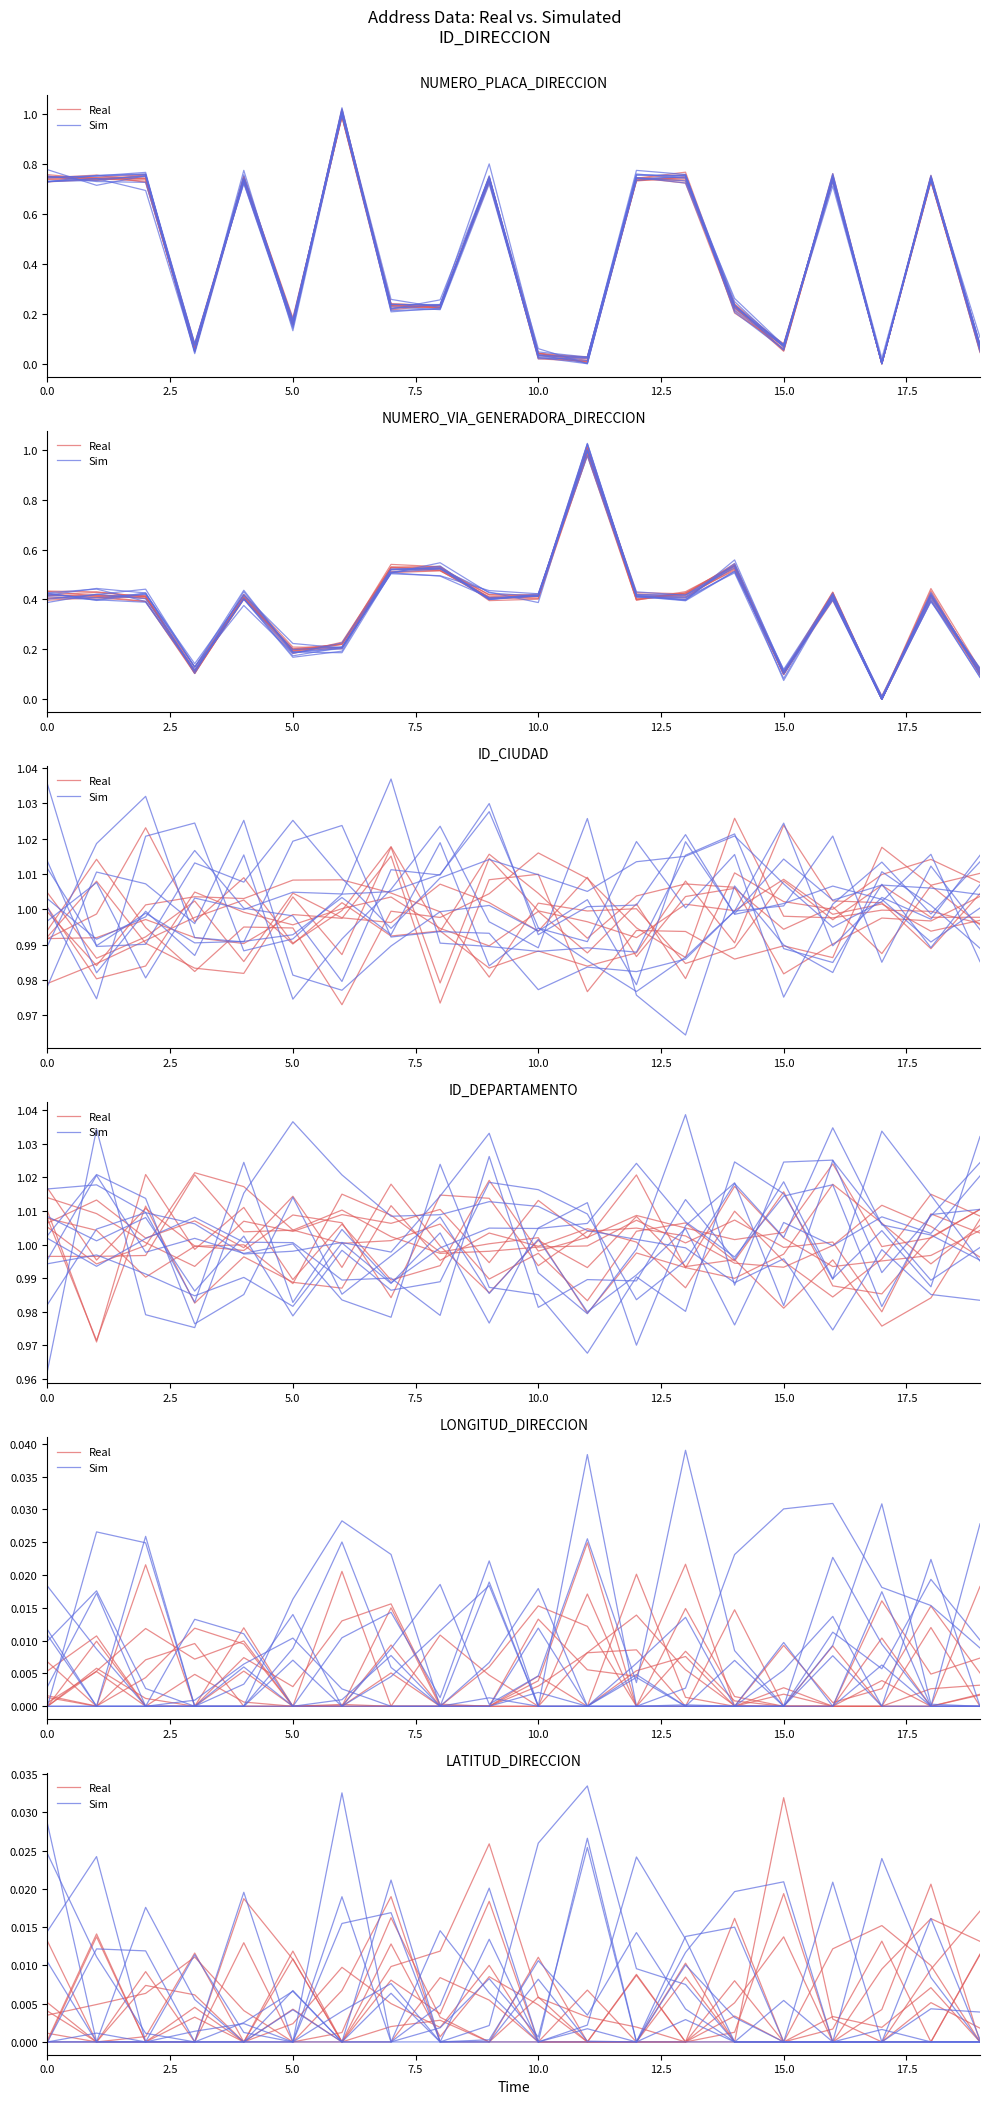

Where do Sim and Real first cross each other?

0.0 and 2.5